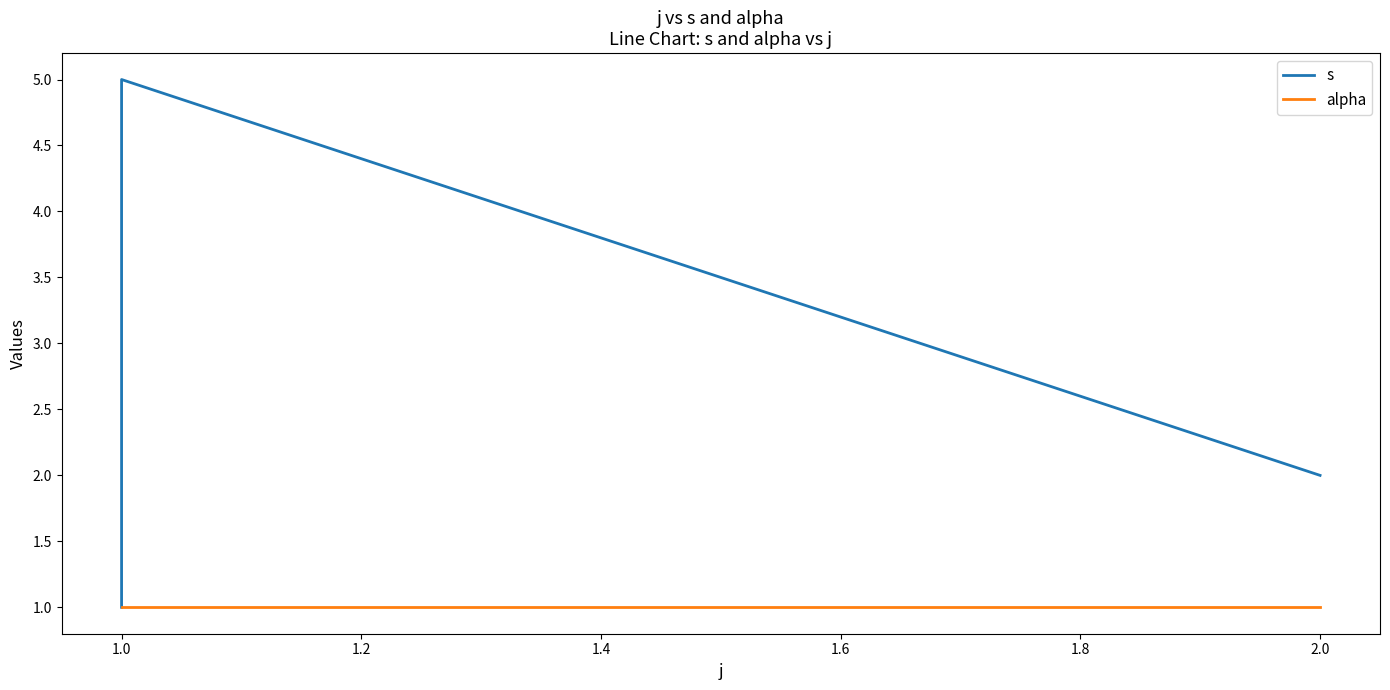

True or false: s has more than 0 points higher than both neighbors.

True